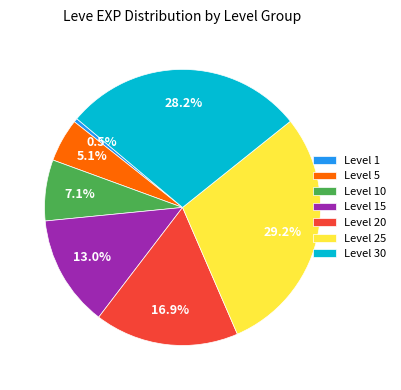

Which category has the smallest portion of the pie?

Level 1